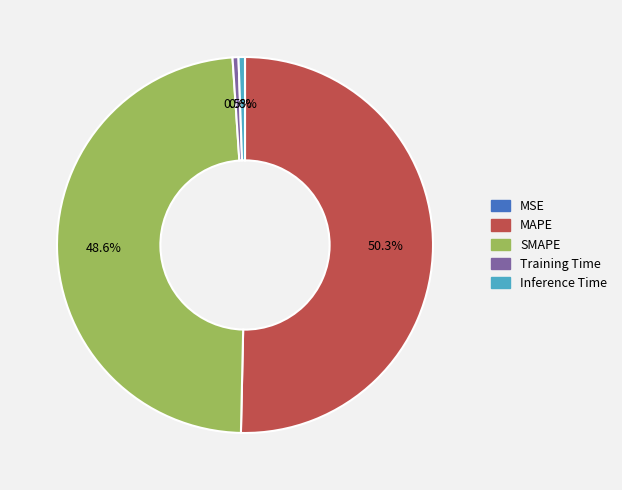

Combined, do SMAPE and Inference Time account for over 50%?

No